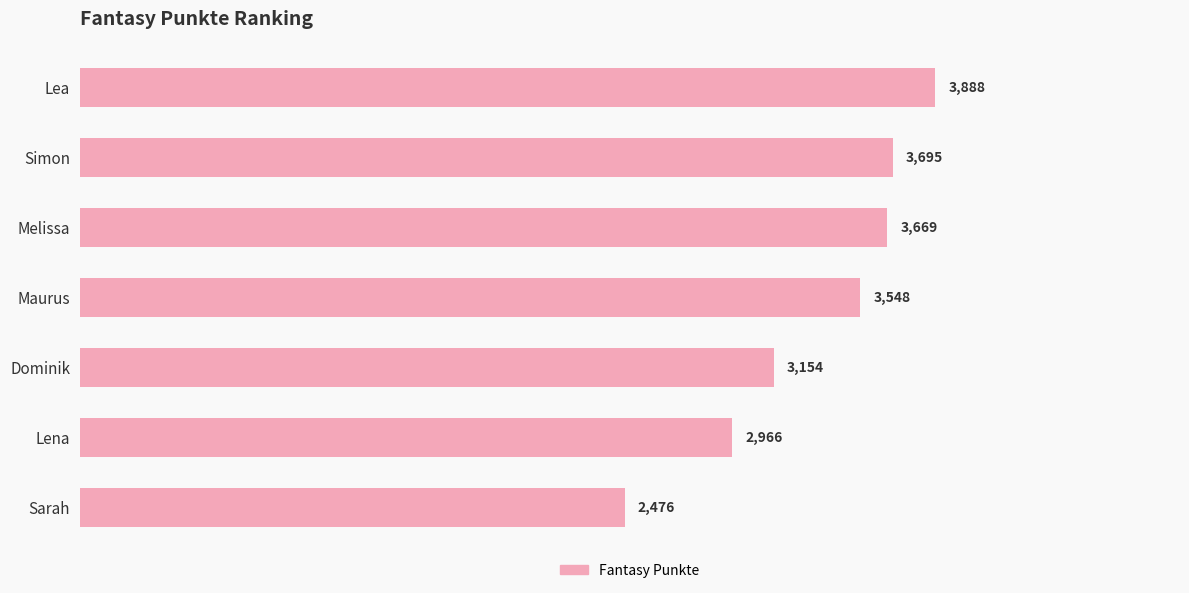

At which label is the value closest to 3182?

Dominik